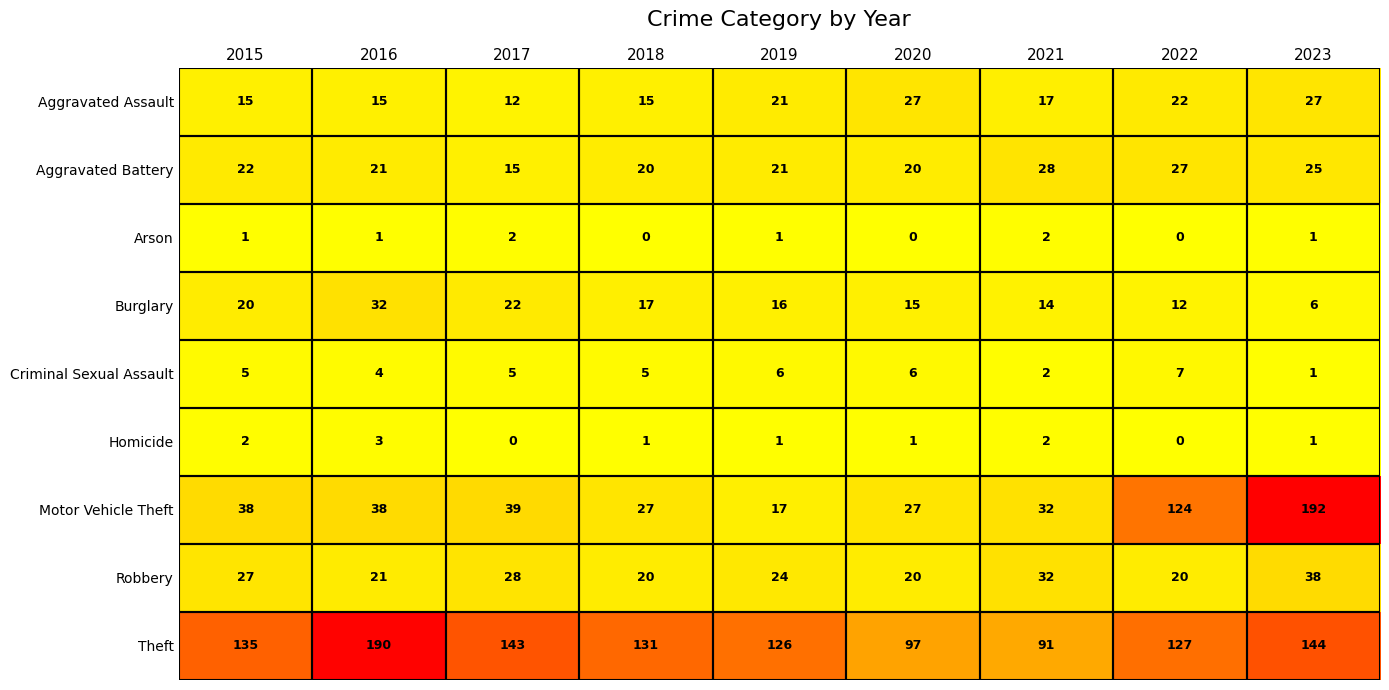

At which category is the sum across all series the highest?

2023